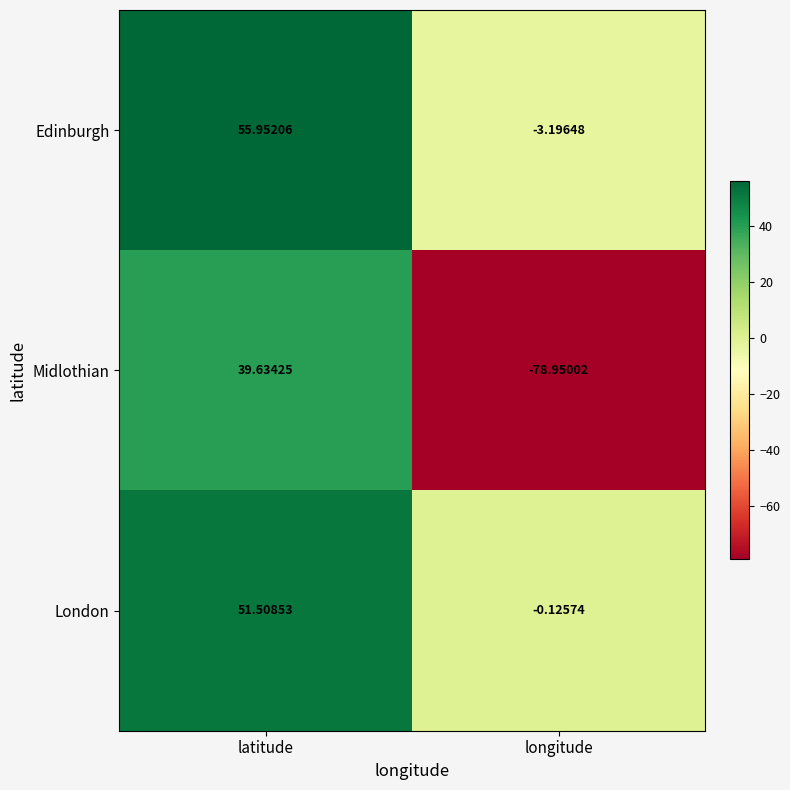

Where is London nearest to the value 25?

longitude